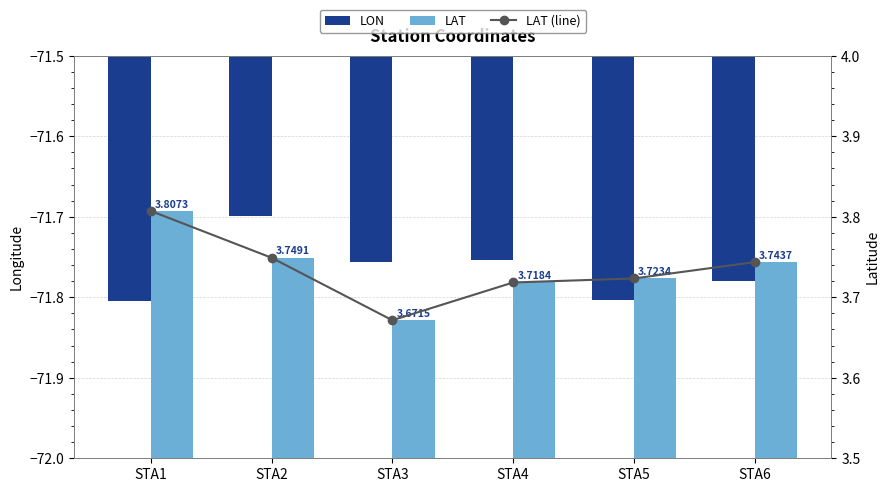

What is the approximate value of LAT at STA4?

3.7